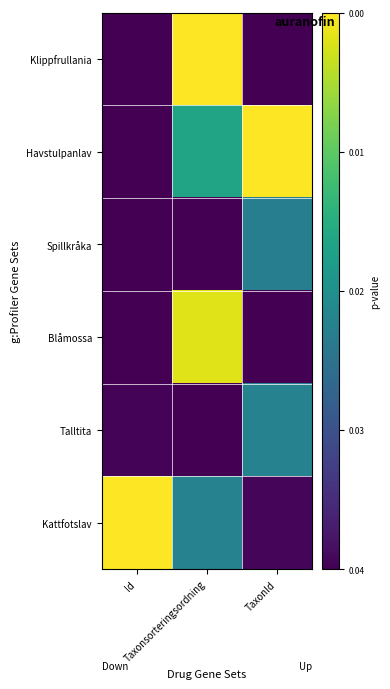

Which series has the widest spread of values?

Havstulpanlav